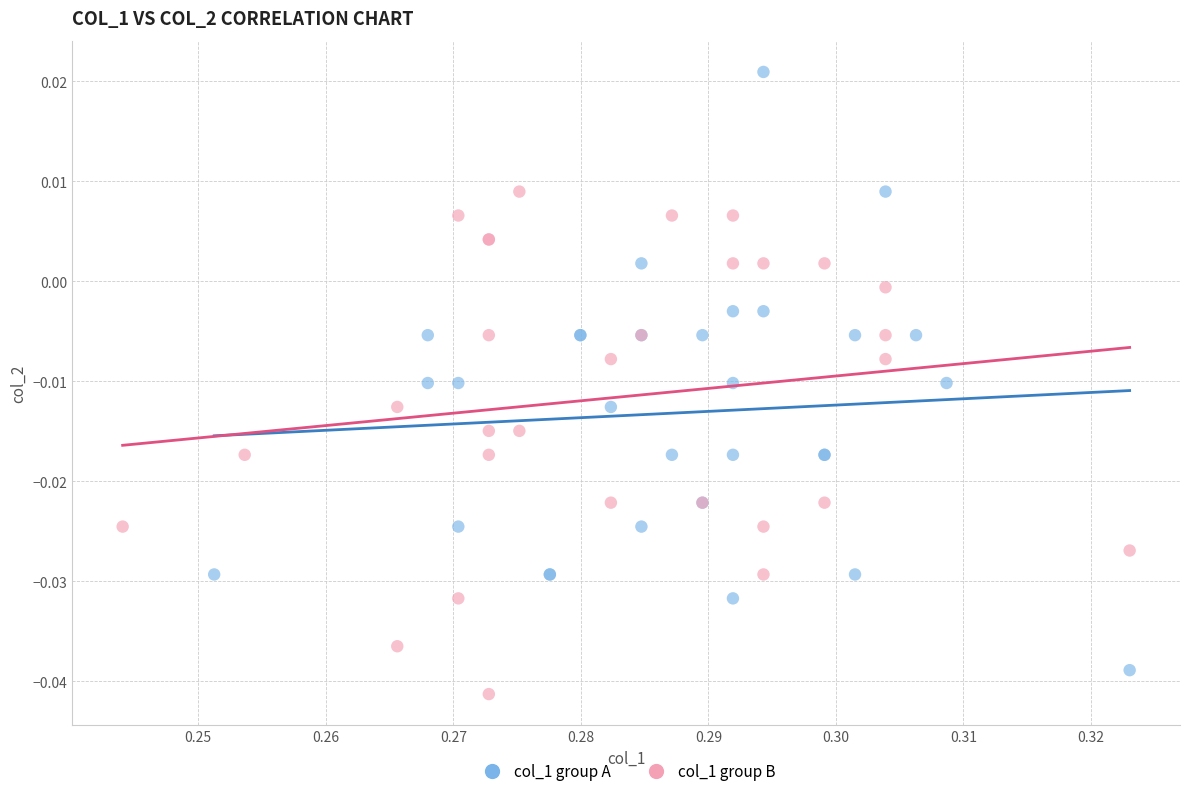

Which series contains the highest Y value?

col_1 group A